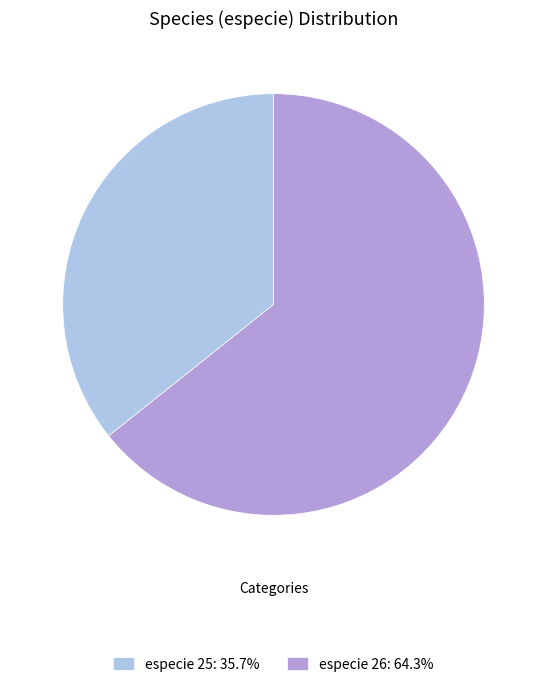

Do especie 25: 35.7% and especie 26: 64.3% together represent more than half of the pie?

Yes